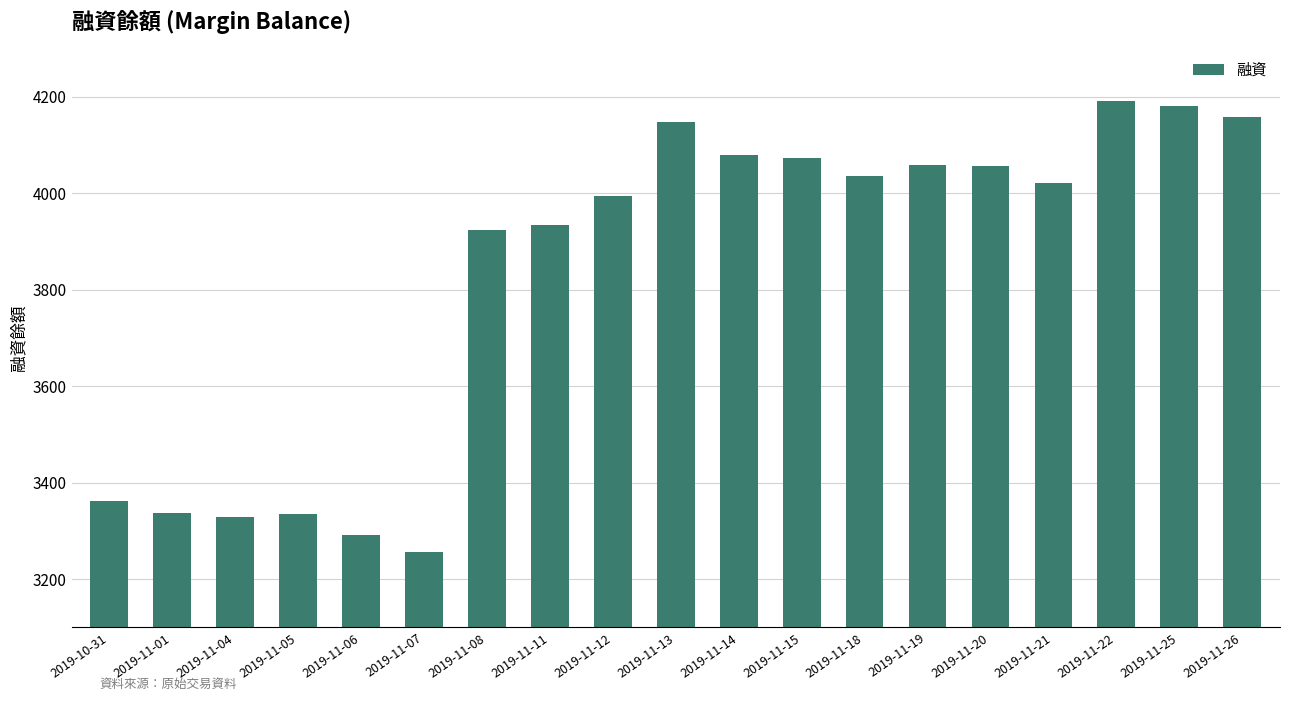

True or false: the data shows 4022 at 2019-11-21.

True